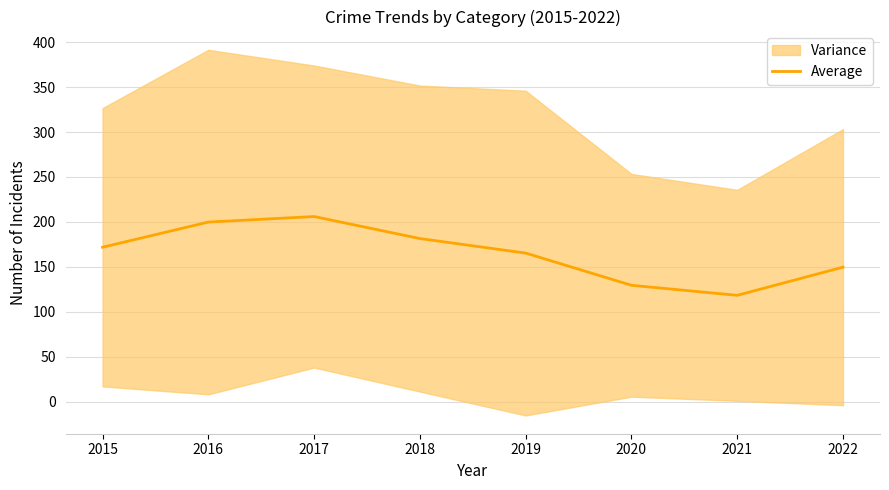

Approximately how many times larger is the value at 2017 compared to 2022?

1.4